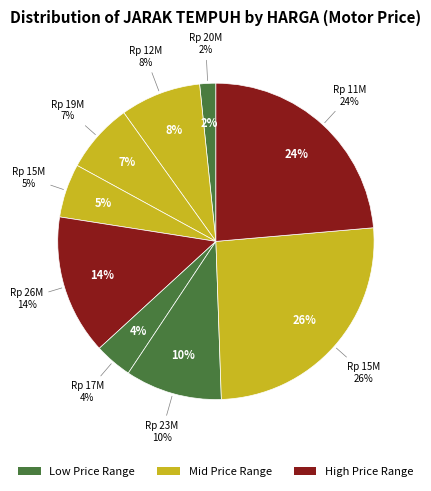

What percentage is the 26000000 slice, to the nearest percent?

14%